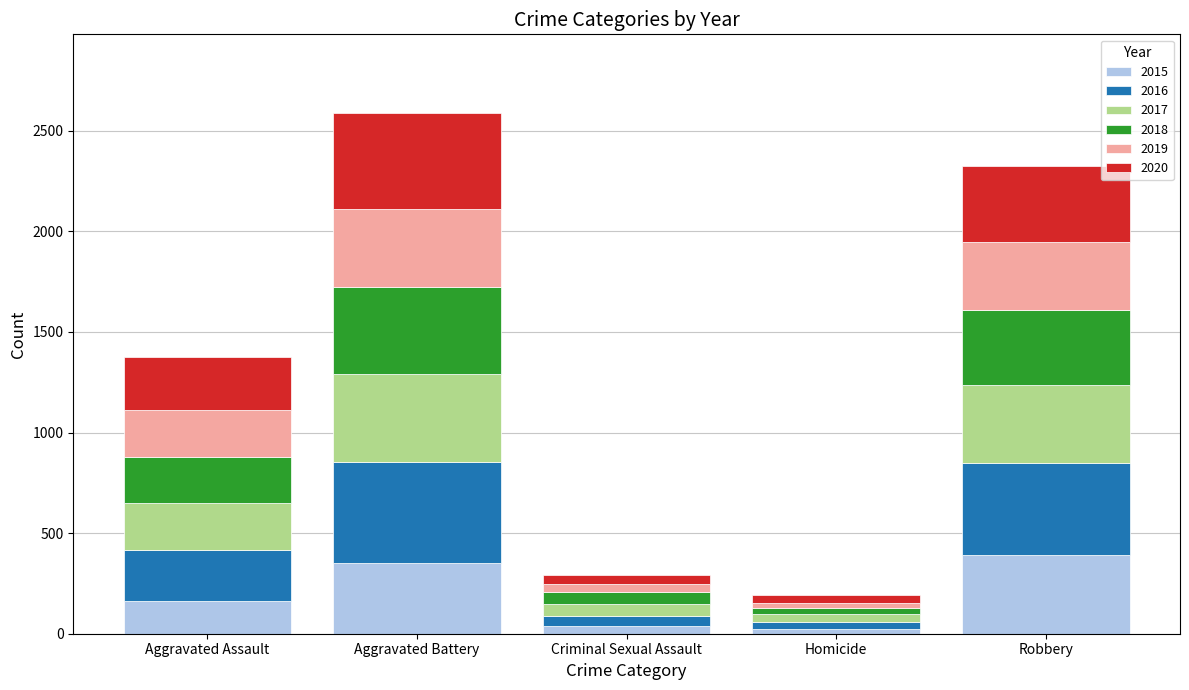

What is the total value across all series at Aggravated Assault?

1375